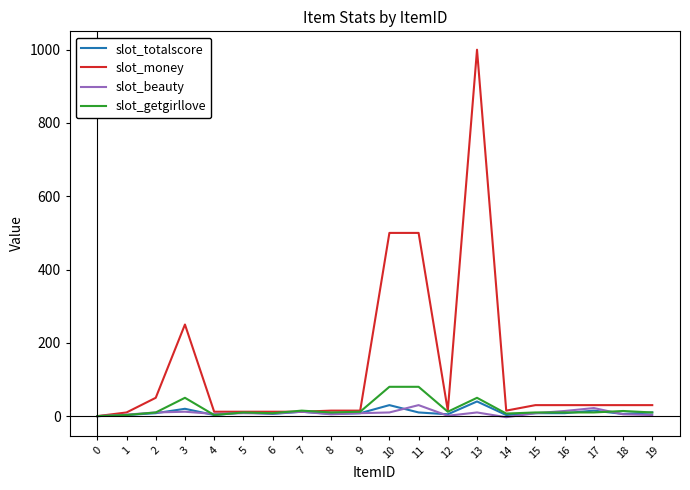

Which series has the largest range (max minus min)?

slot_money